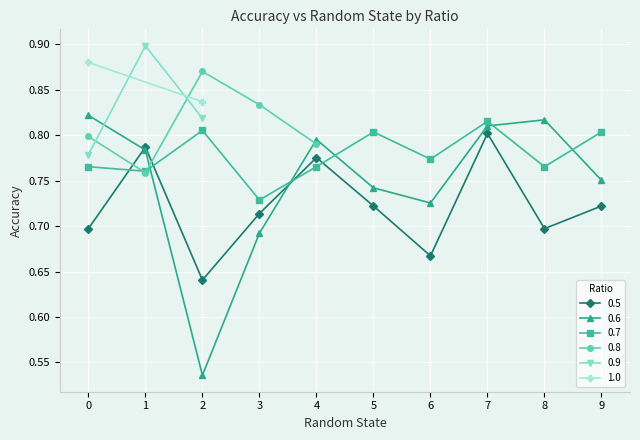

What is the maximum value for 0.5?

0.8